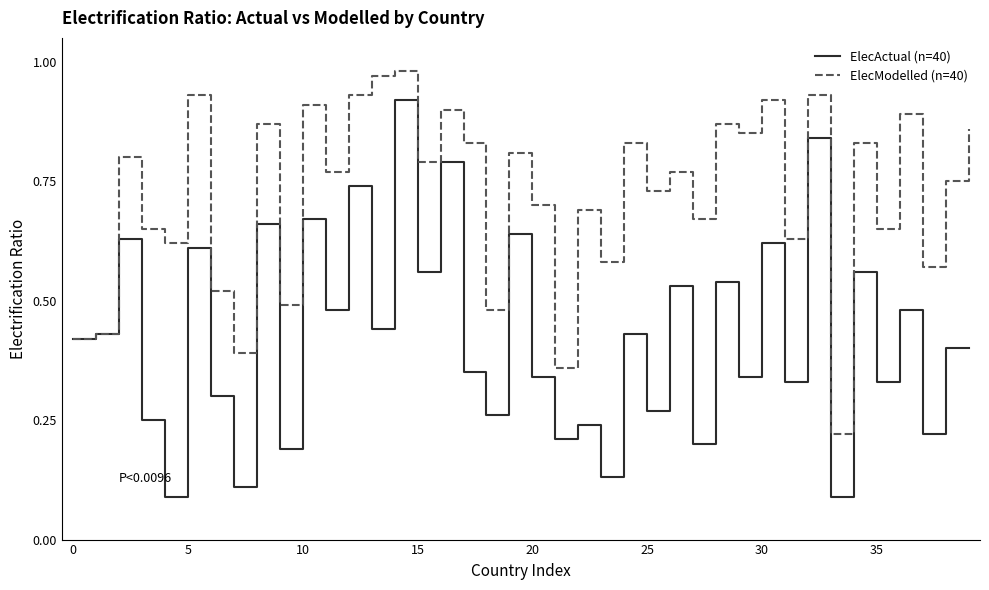

Which series has the widest spread of values?

ElecActual (n=40)